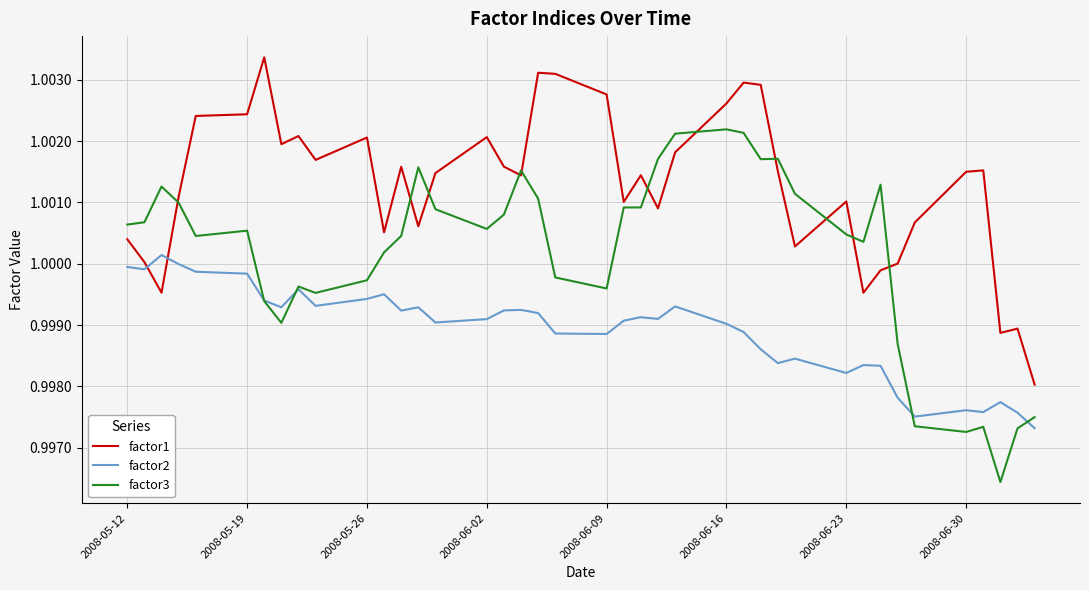

True or false: factor2 has more than 2 points higher than both neighbors.

True